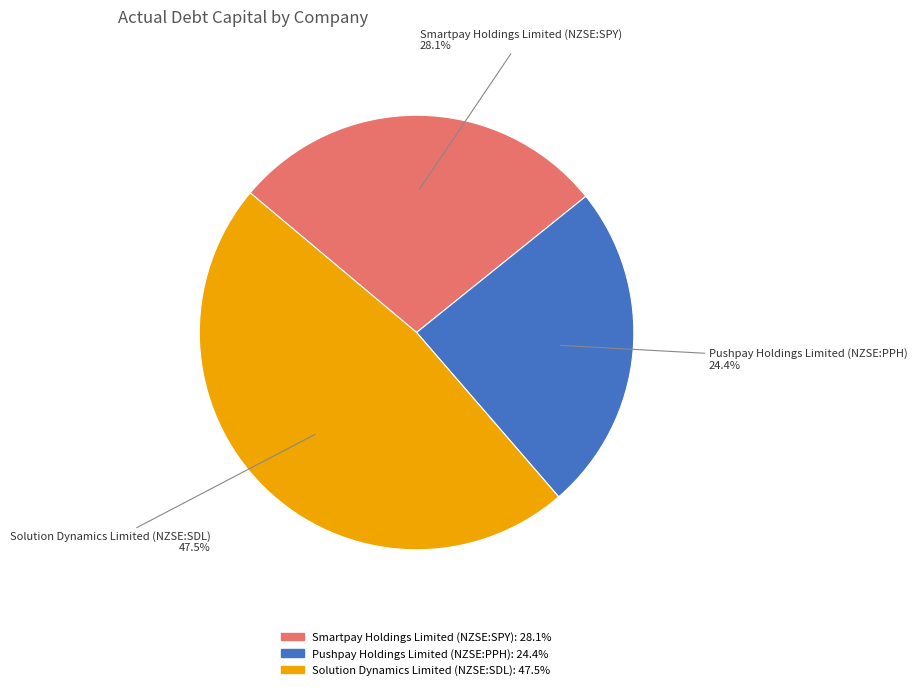

What percentage is NOT represented by Smartpay Holdings Limited (NZSE:SPY)?

71.9%